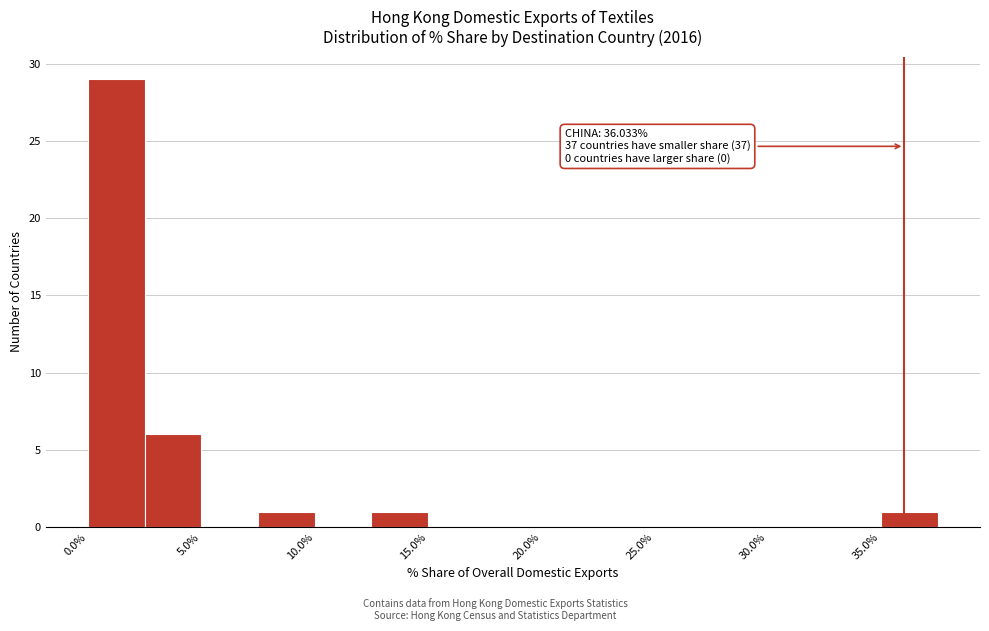

Over which range of the x-axis is the bar tallest?

0.0 to 2.5